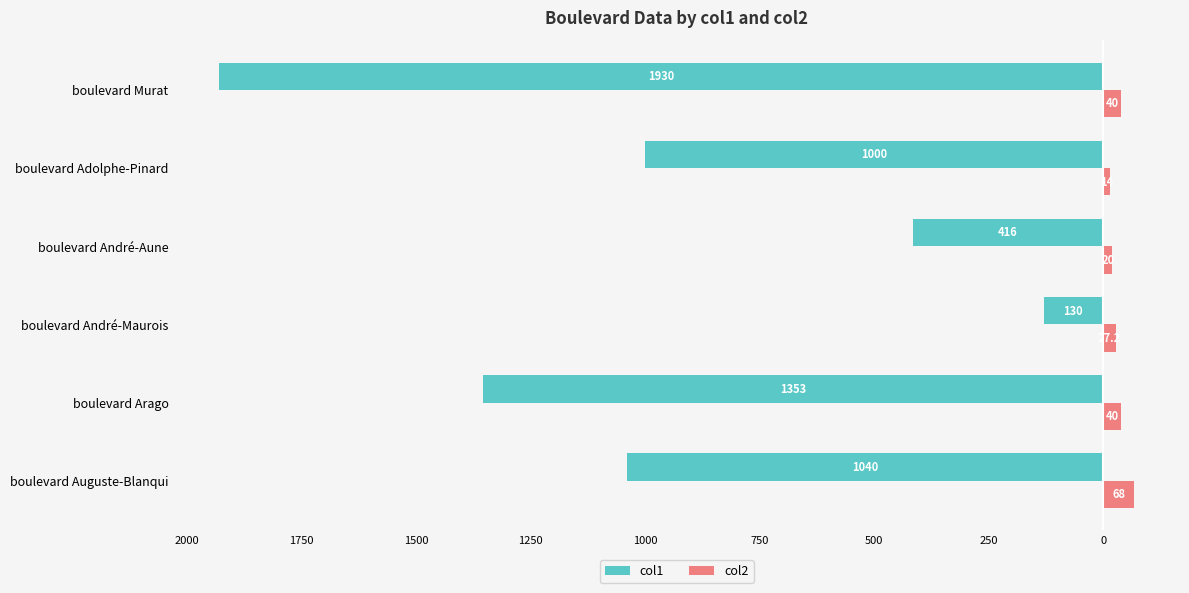

What are all the series names shown in the legend?

col1, col2